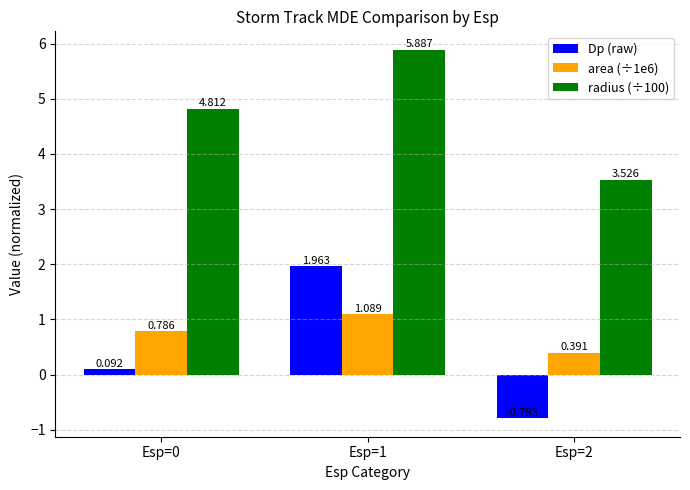

Which label corresponds to the largest value in the chart?

Esp=1